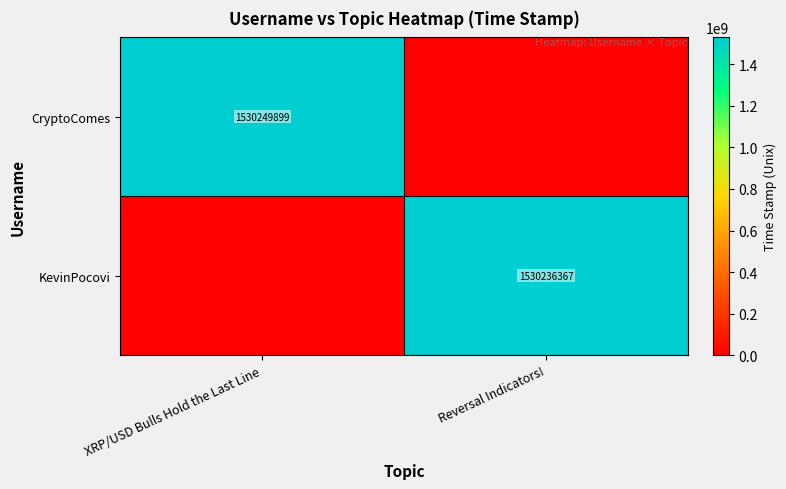

True or false: CryptoComes has a value of 1530249899 at XRP/USD Bulls Hold the Last Line.

True